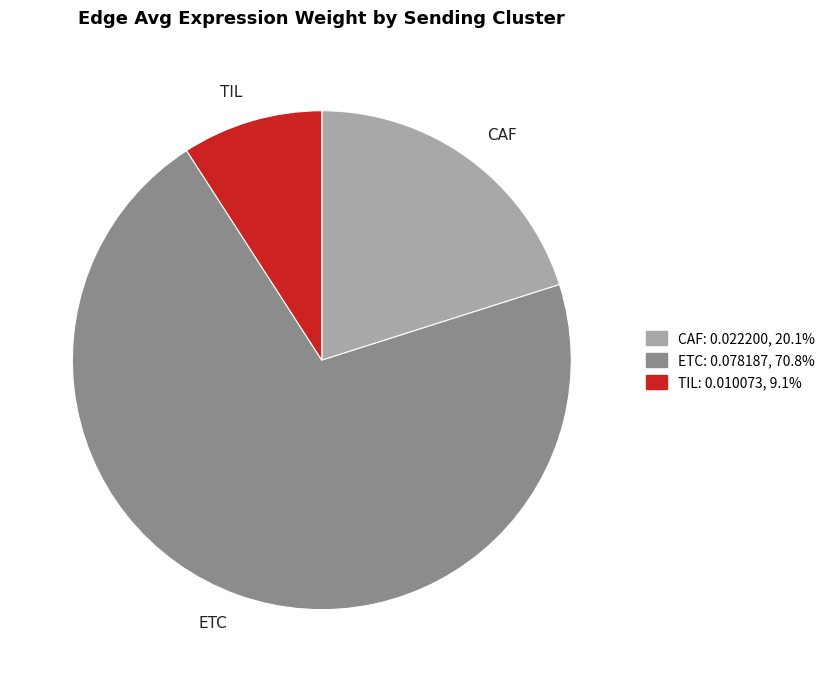

Does ETC represent more than half of the total?

Yes